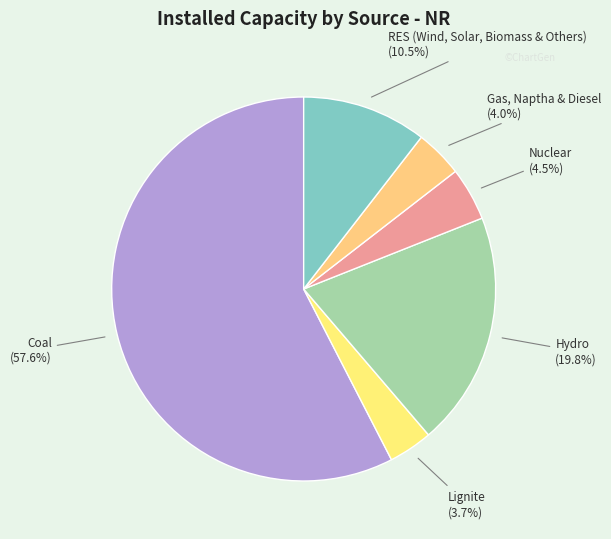

What is the ratio of the value at Hydro to the value at Coal?

0.3